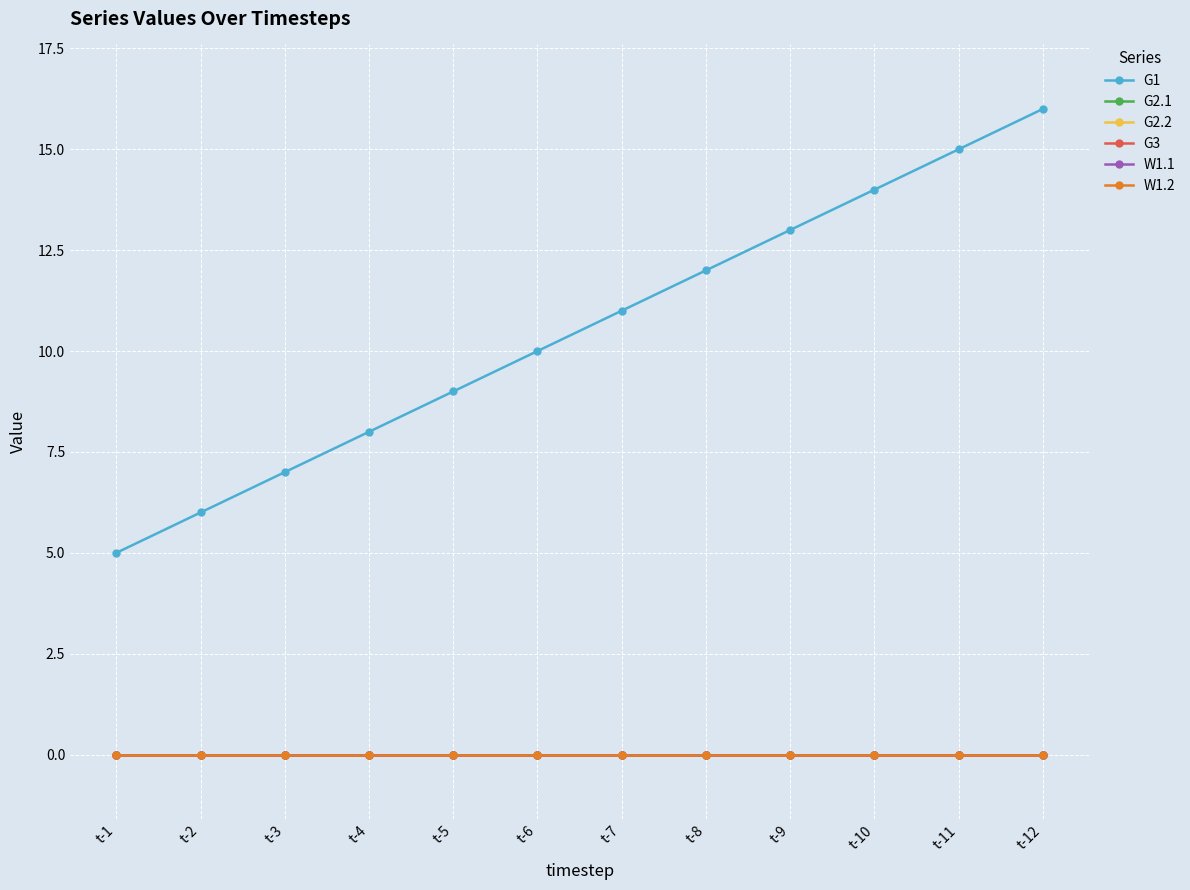

Is this an area chart (filled region under the line)?

No